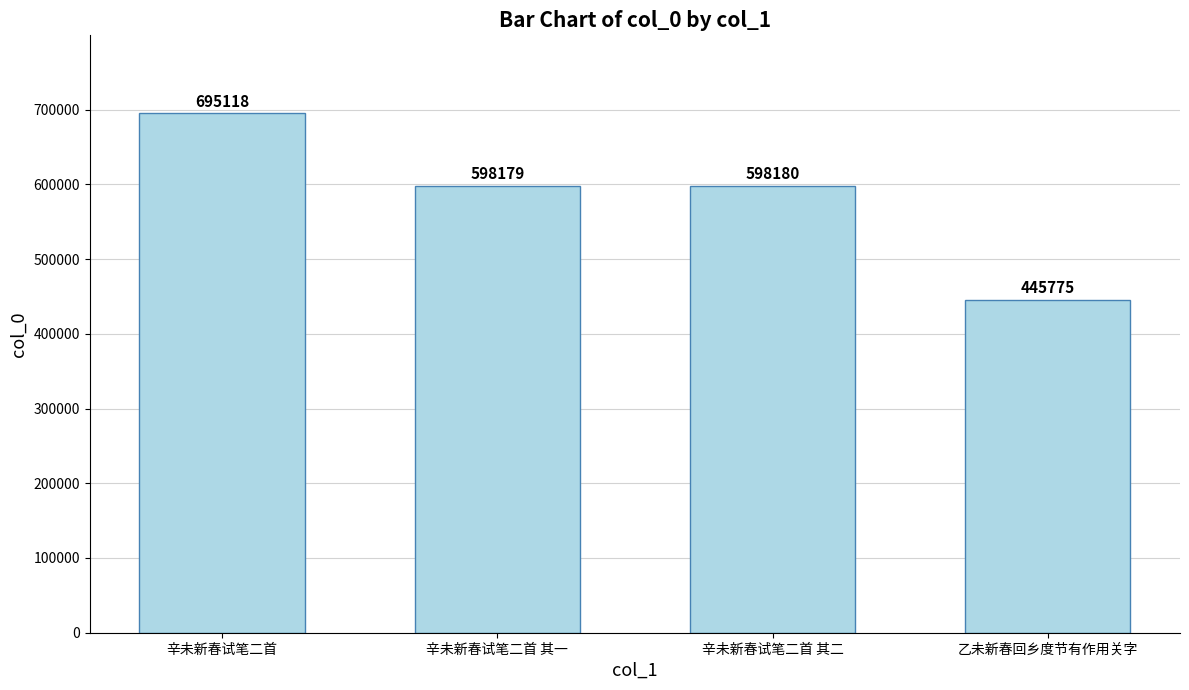

Reading left to right, what are all the values shown in this chart?

695118	598179	598180	445775